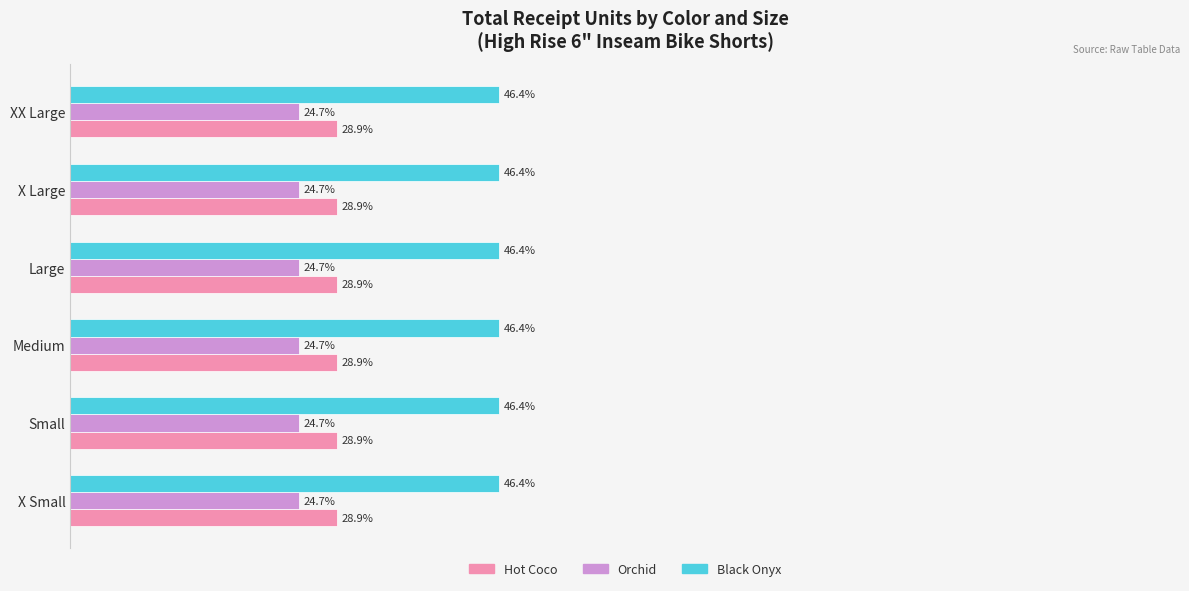

At Large, list the series in order from smallest to largest.

Orchid, Hot Coco, Black Onyx